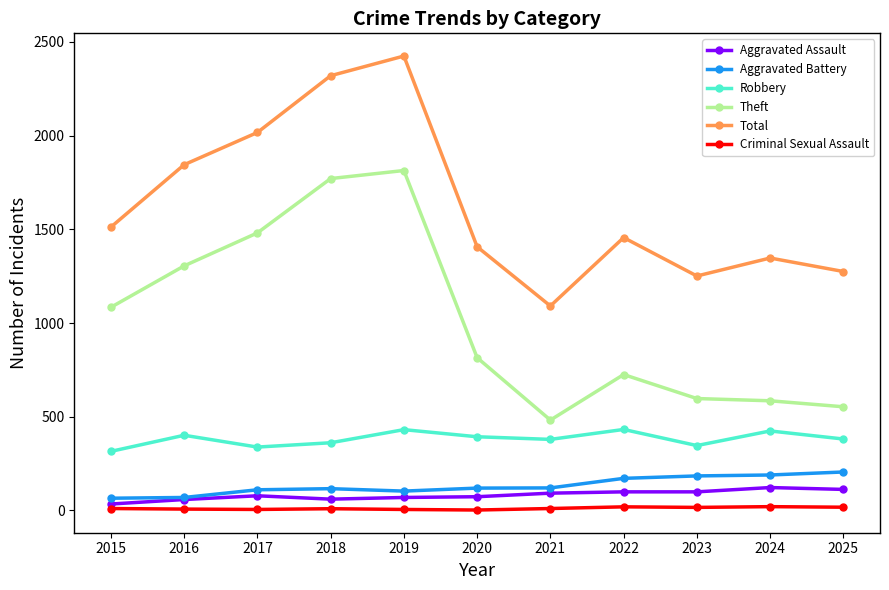

True or false: Total has more than 1 points higher than both neighbors.

True